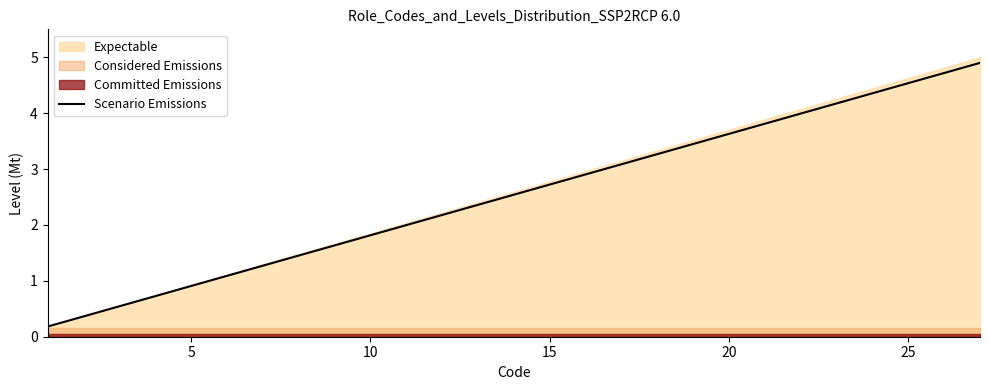

The Scenario Emissions series shows 4.5 at 25. True or false?

True